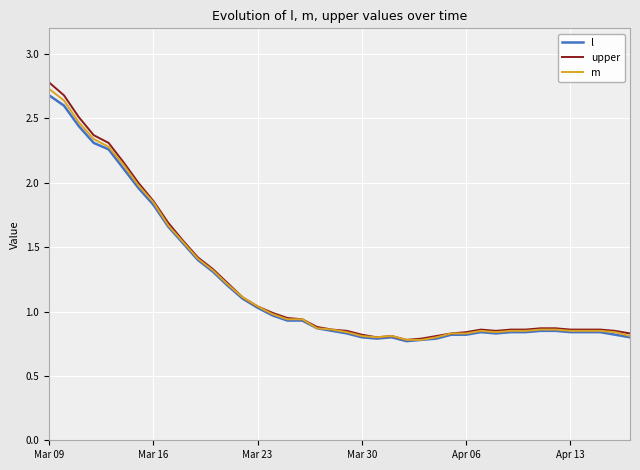

Rank the series by their maximum value, from lowest to highest.

l, m, upper